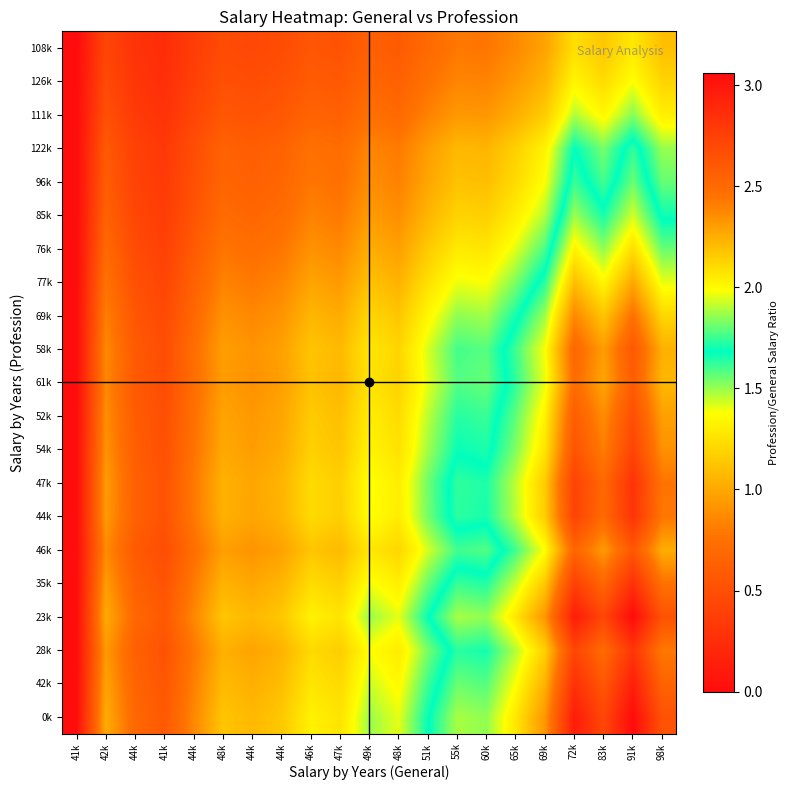

Which series has the largest total across all categories?

0k